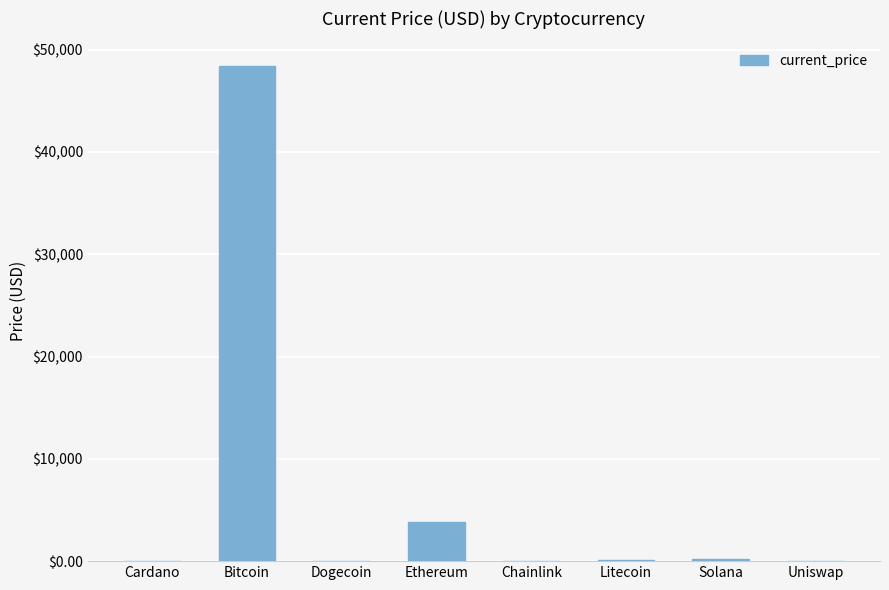

Which has a higher value, Ethereum or Bitcoin?

Bitcoin